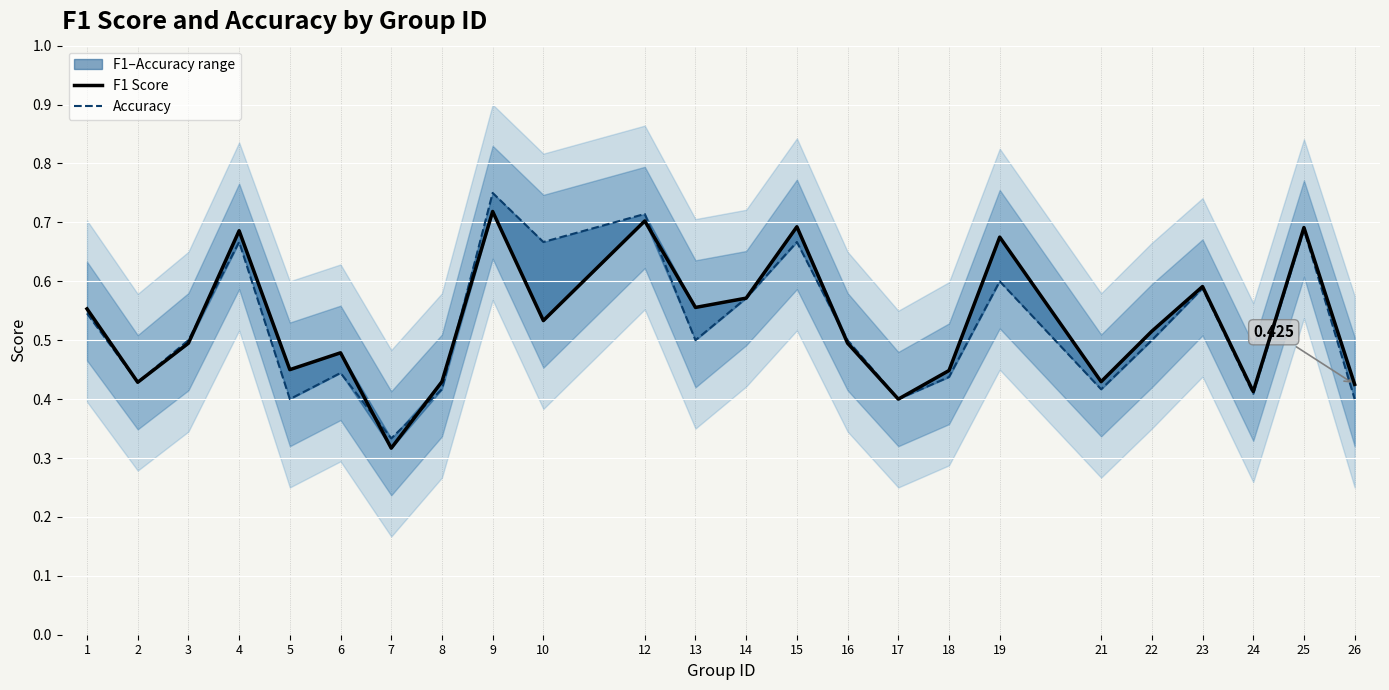

Is this an area chart (filled region under the line)?

No